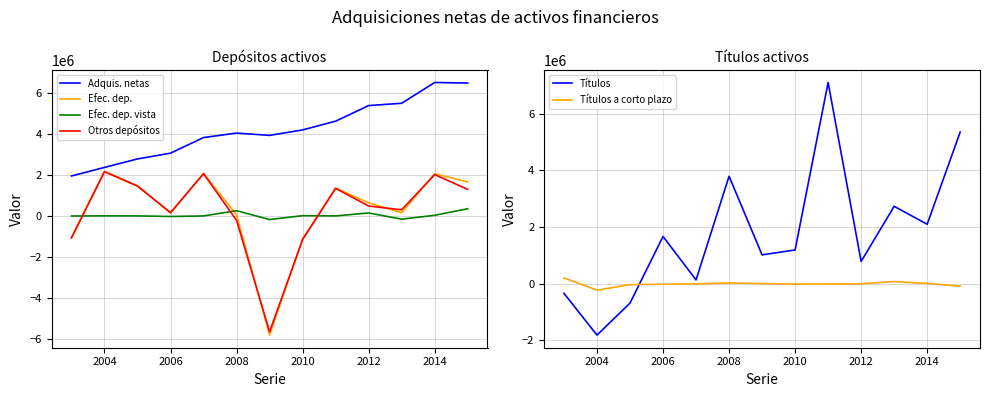

What is the lowest value of the Adquis. netas series?

1958007